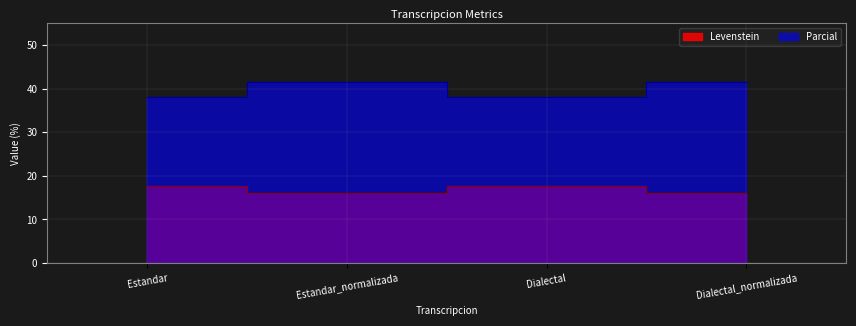

What are all the series names shown in the legend?

Levenstein, Parcial